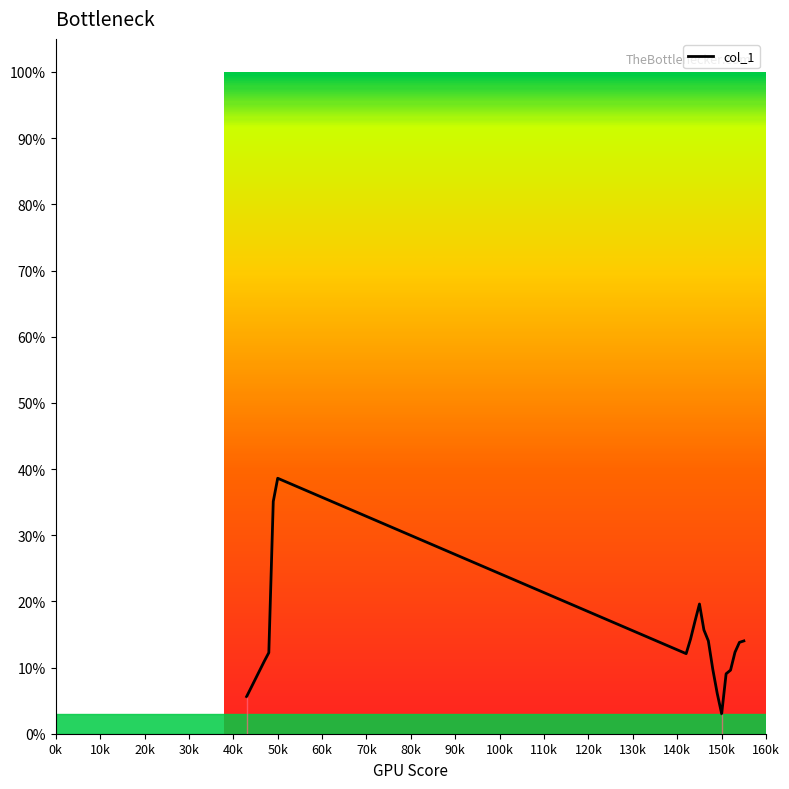

How many series are shown in this chart?

1